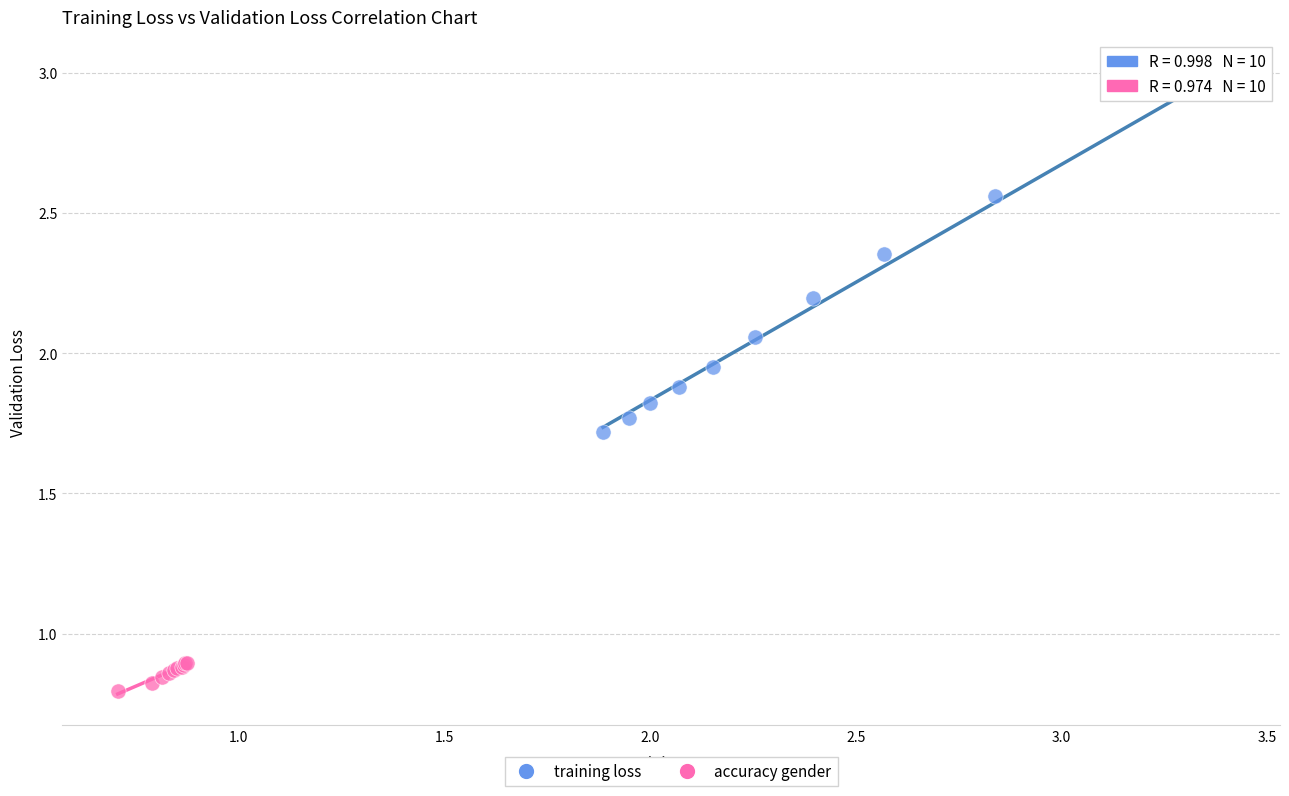

Which series has the widest spread of Y values?

training loss